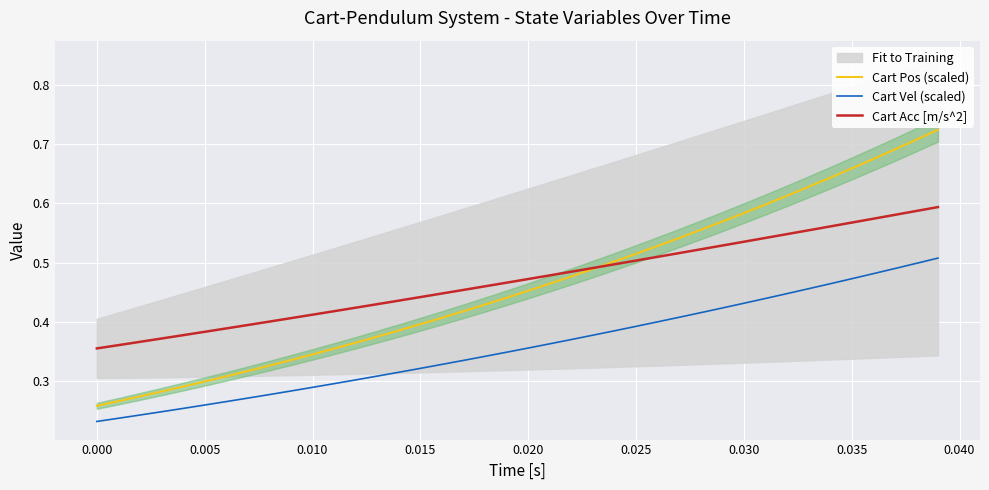

At how many categories does at least one series exceed 0?

40